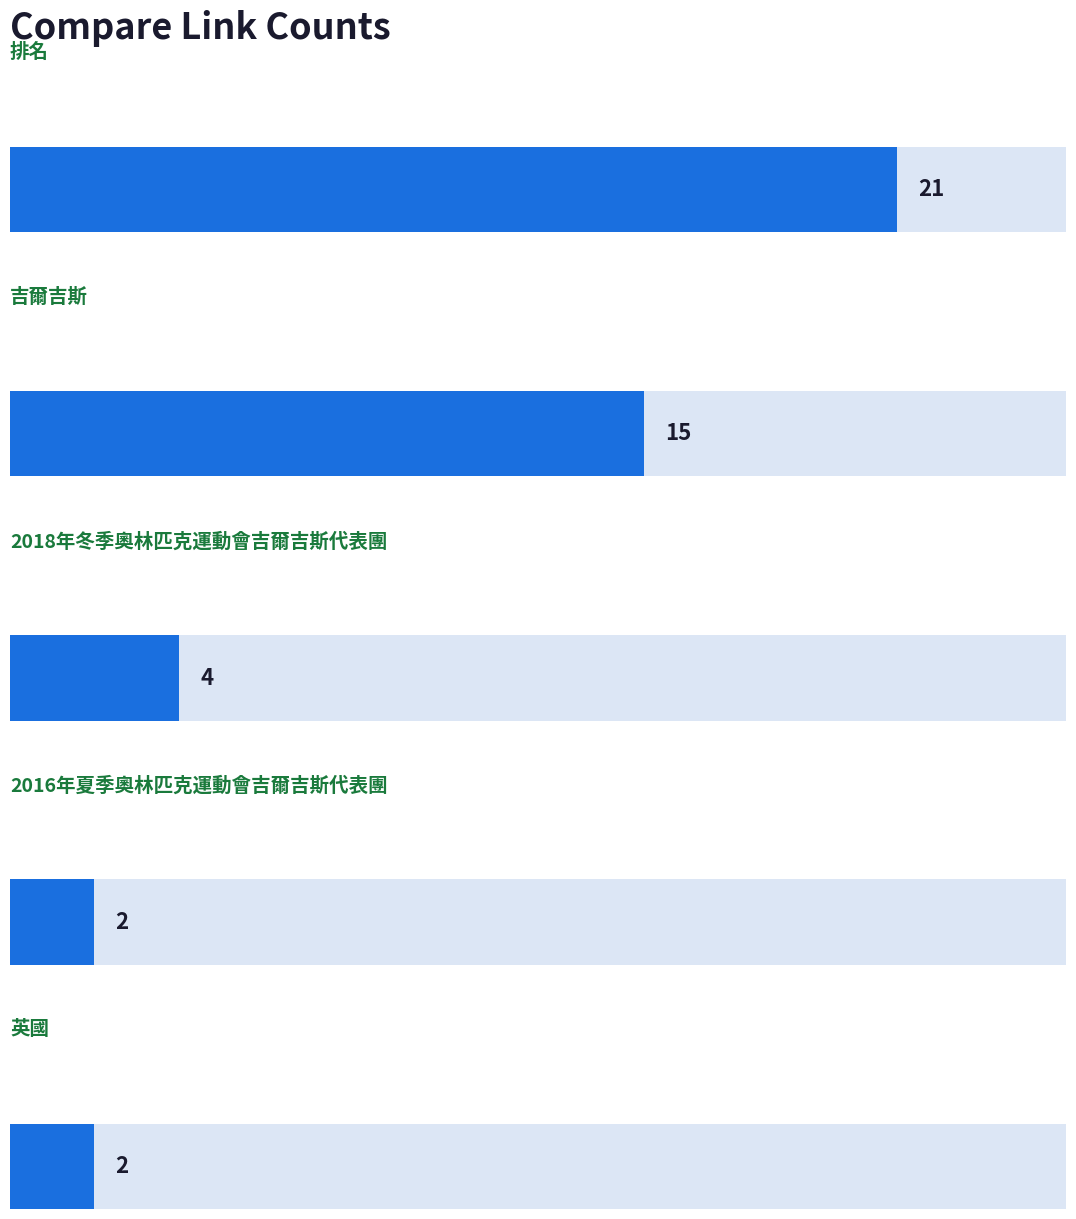

Is it true that the value at 2018年冬季奧林匹克運動會吉爾吉斯代表團 is 7?

False